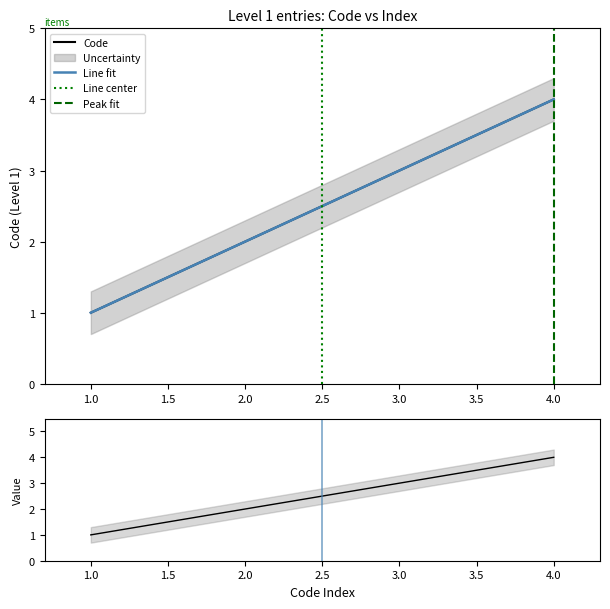

What is the greatest value displayed?

4